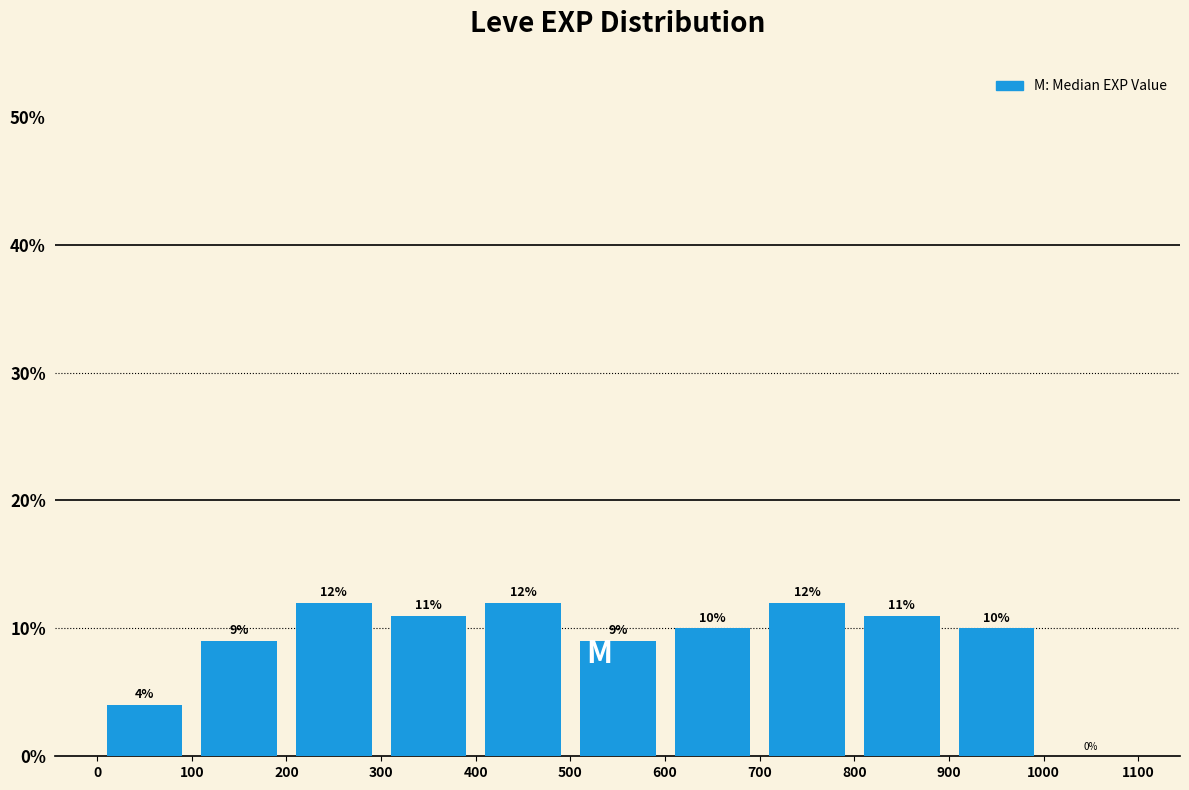

Reading left to right, list every bar in this chart as the range it spans on the x-axis followed by its height.

0 to 100: 4
100 to 200: 9
200 to 300: 12
300 to 400: 11
400 to 500: 12
500 to 600: 9
600 to 700: 10
700 to 800: 12
800 to 900: 11
900 to 1000: 10
1000 to 1100: 0